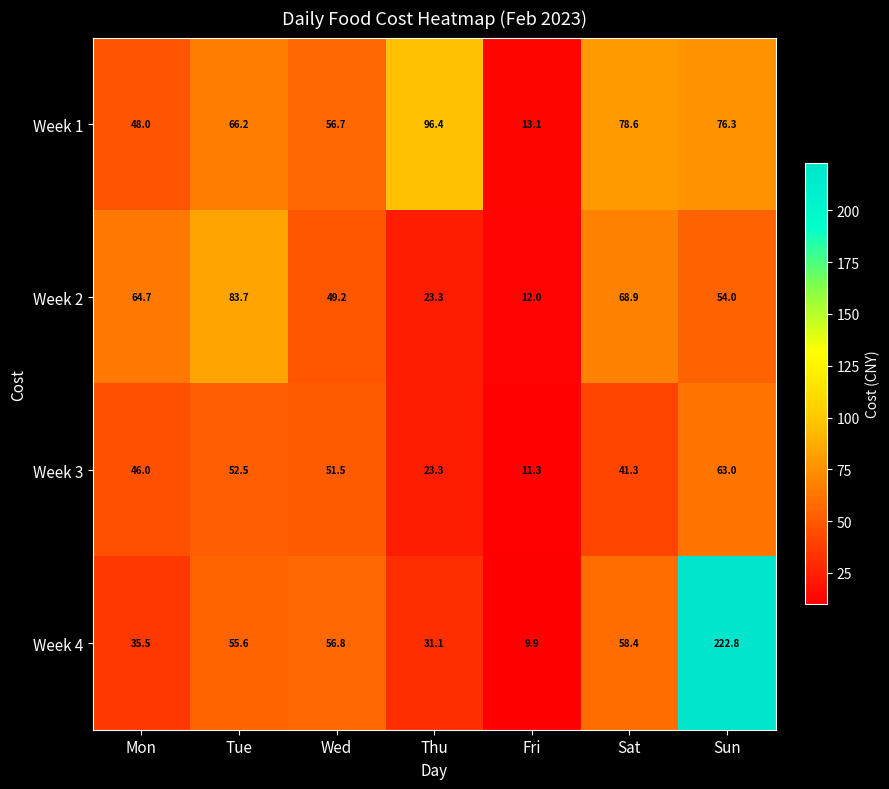

Reading right to left, what are all the values shown in this chart?

Week 1: 76.3	78.6	13.1	96.4	56.7	66.2	48.0
Week 2: 54.0	68.9	12.0	23.3	49.2	83.7	64.7
Week 3: 63.0	41.3	11.3	23.3	51.5	52.5	46.0
Week 4: 222.8	58.4	9.9	31.1	56.8	55.6	35.5